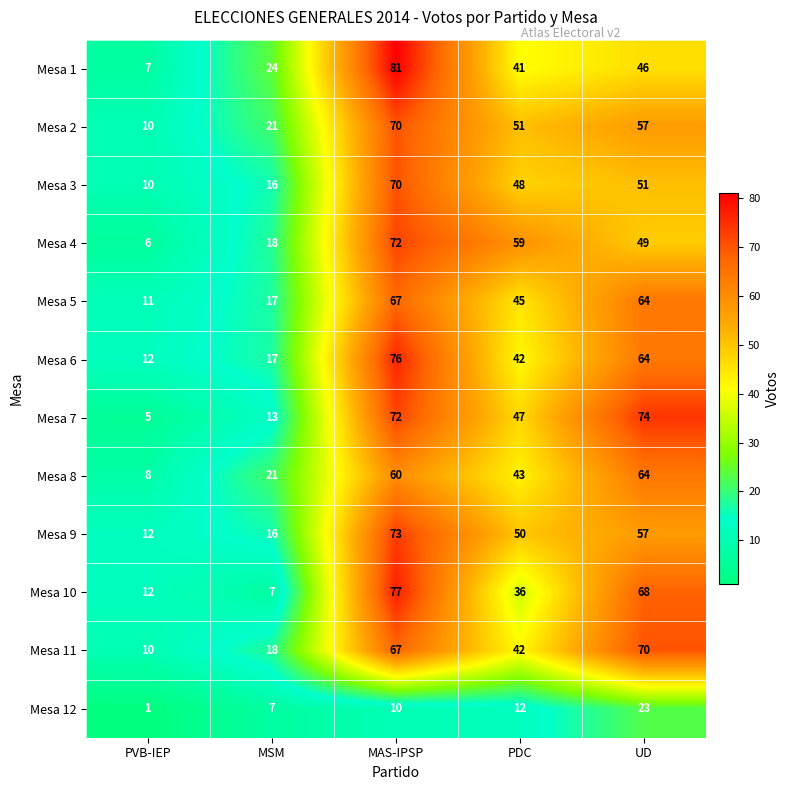

Which category has the lowest value across all series?

PVB-IEP